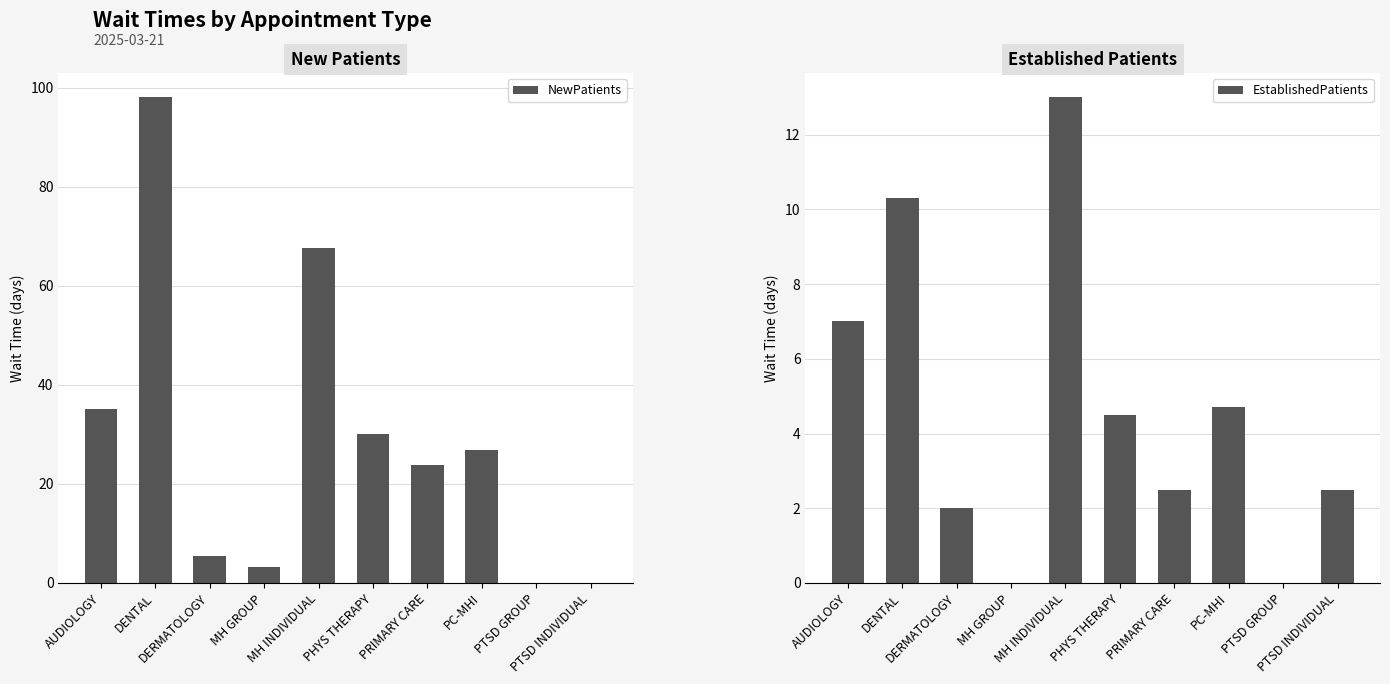

List the series in order of their overall mean, lowest first.

EstablishedPatients, NewPatients